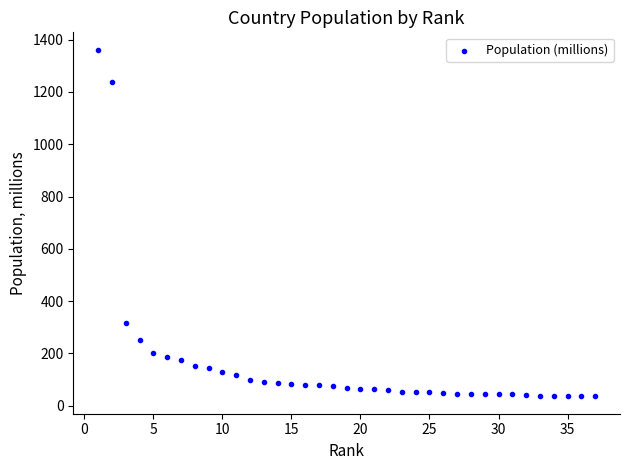

What Y value in the scatter plot is closest to 698?

317